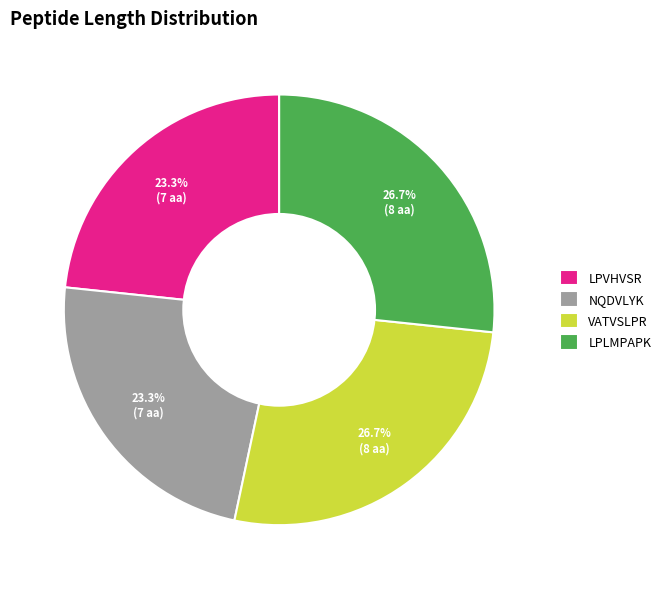

To the nearest percent, what is the average slice percentage?

25%